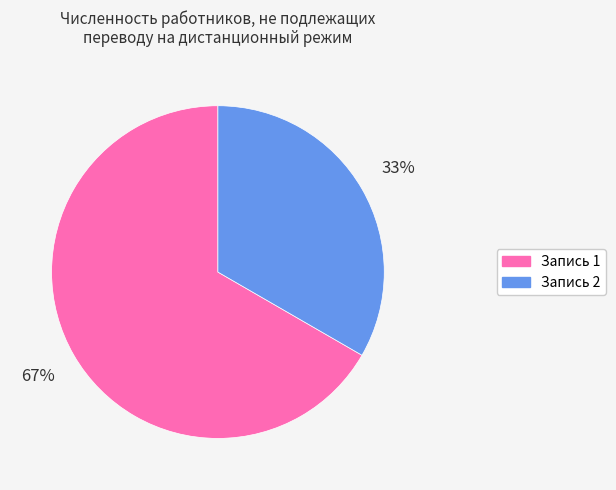

Is there any slice that represents more than half of the pie?

Yes